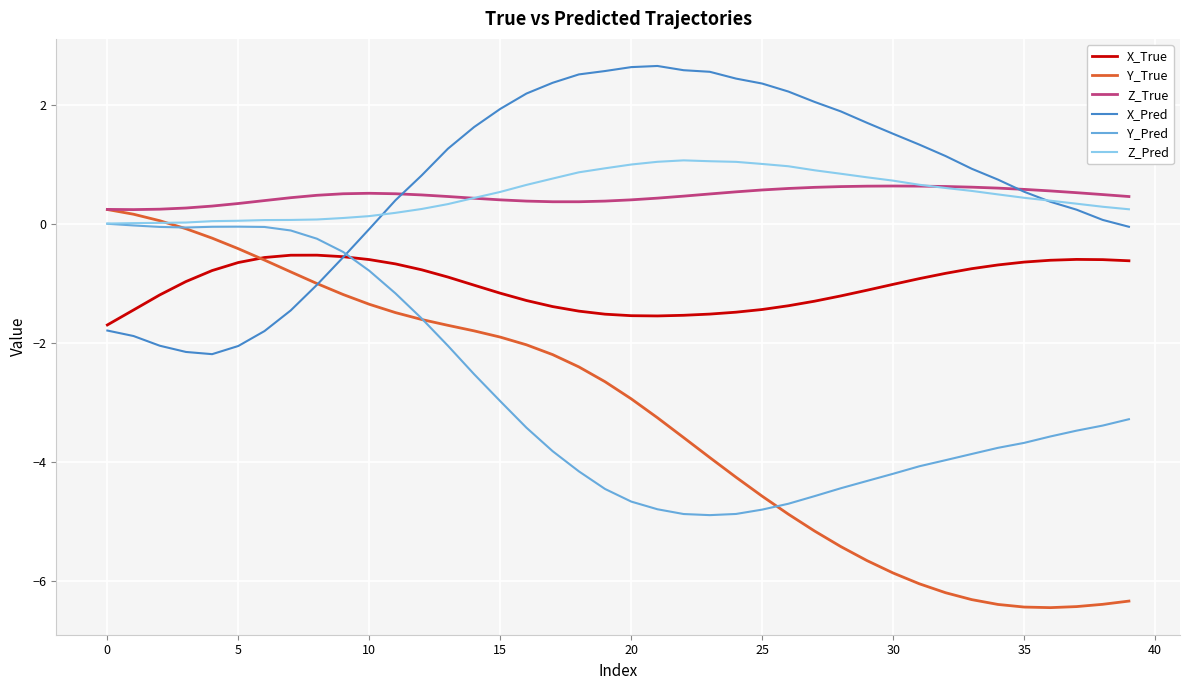

Which series has the largest range (max minus min)?

Y_True